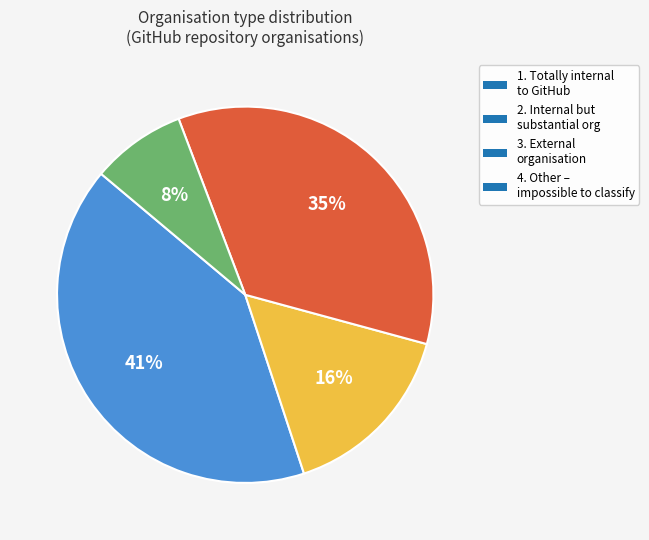

How many segments does this pie chart have?

4